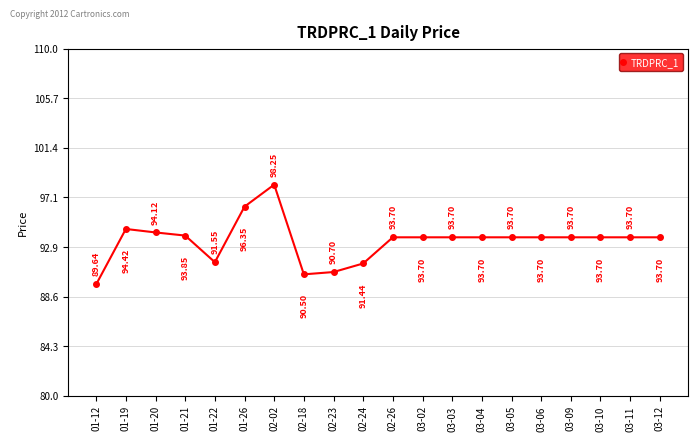

Read the value at 02-18.

90.5